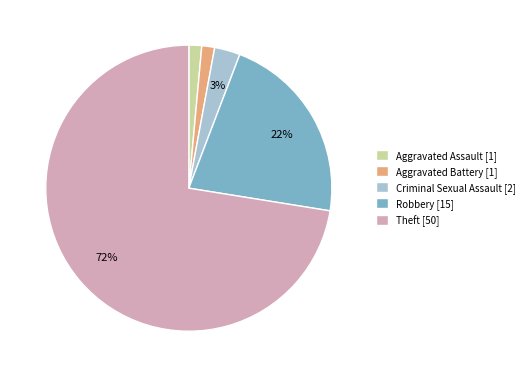

To the nearest percent, what percentage of the pie is Aggravated Assault [1]?

1%